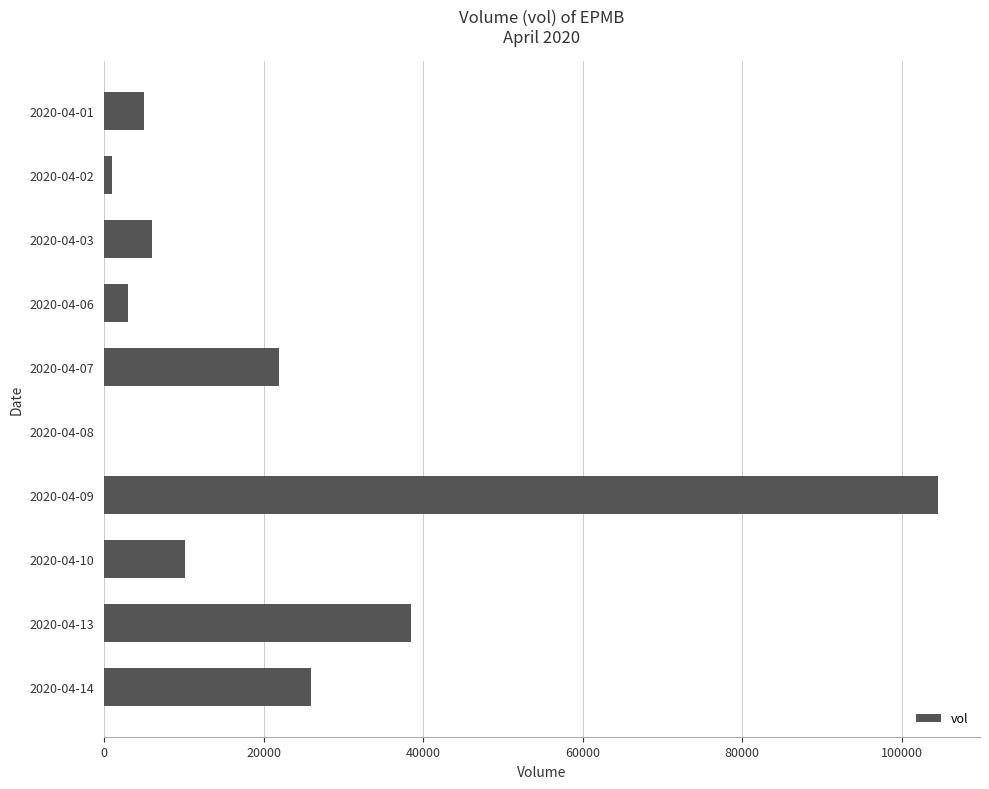

Are the bars horizontal?

Yes